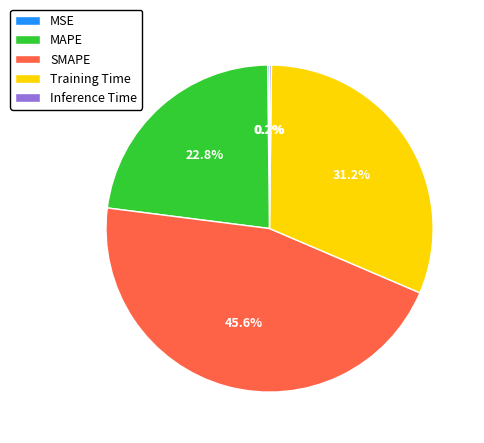

What percentage do Training Time and SMAPE together represent?

76.8%